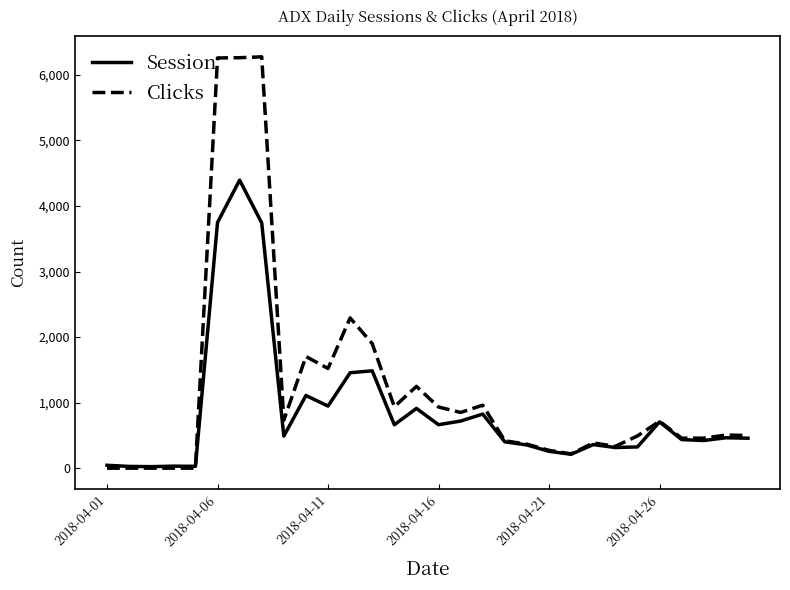

What is the greatest value displayed?

6275